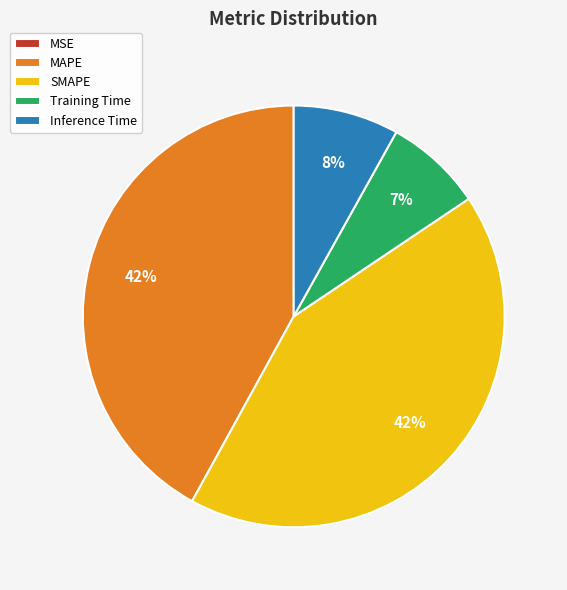

To the nearest percent, what percentage of the pie is MAPE?

42%